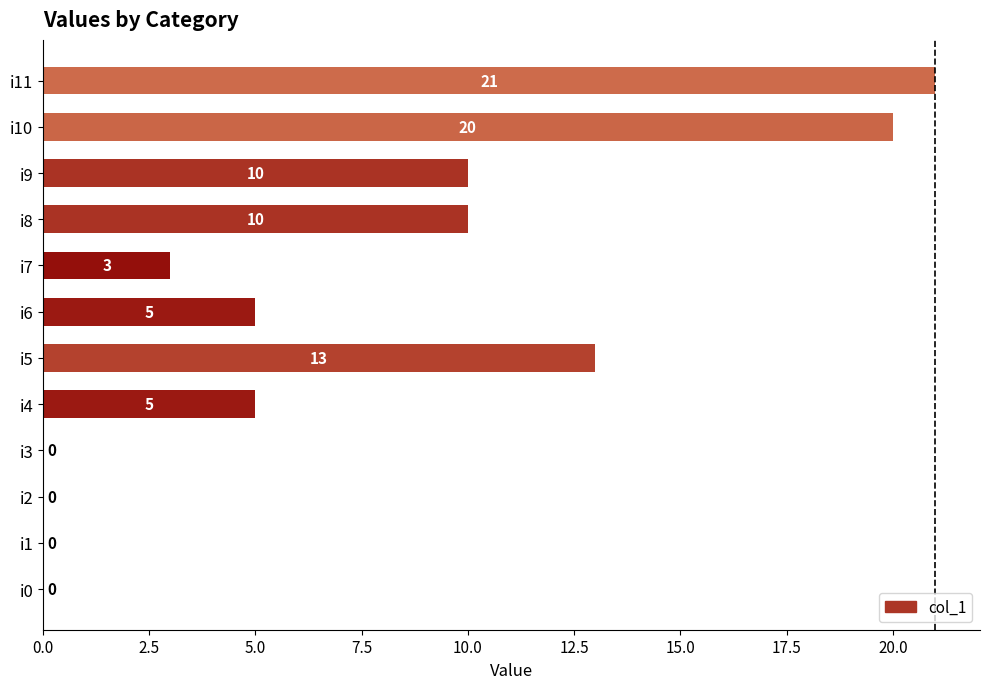

How many values are above zero?

8